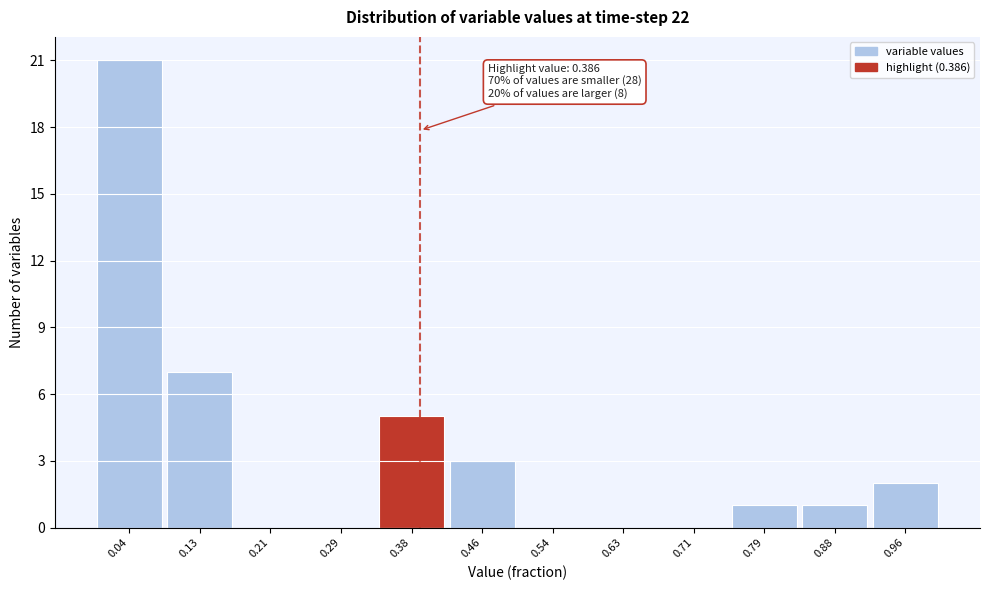

Over which range of the x-axis is the bar tallest?

0.00 to 0.08